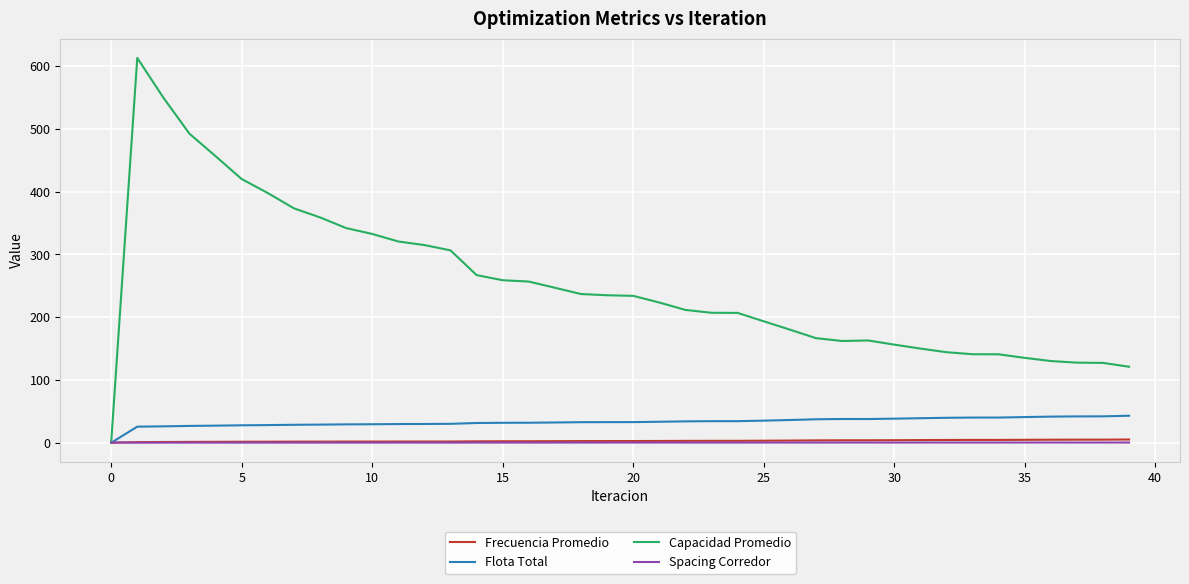

Which series has the widest spread of values?

Capacidad Promedio